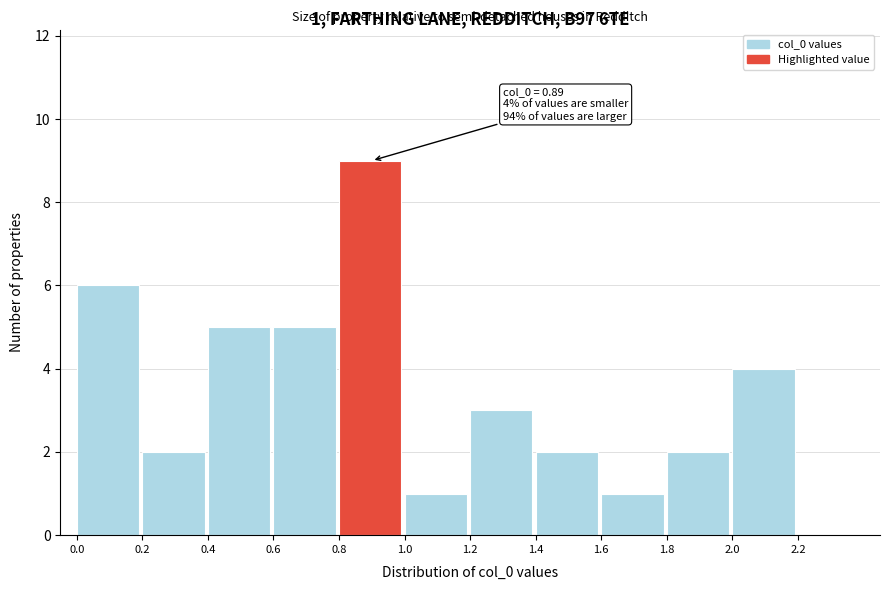

Which range on the x-axis has the tallest bar?

0.8 to 1.0